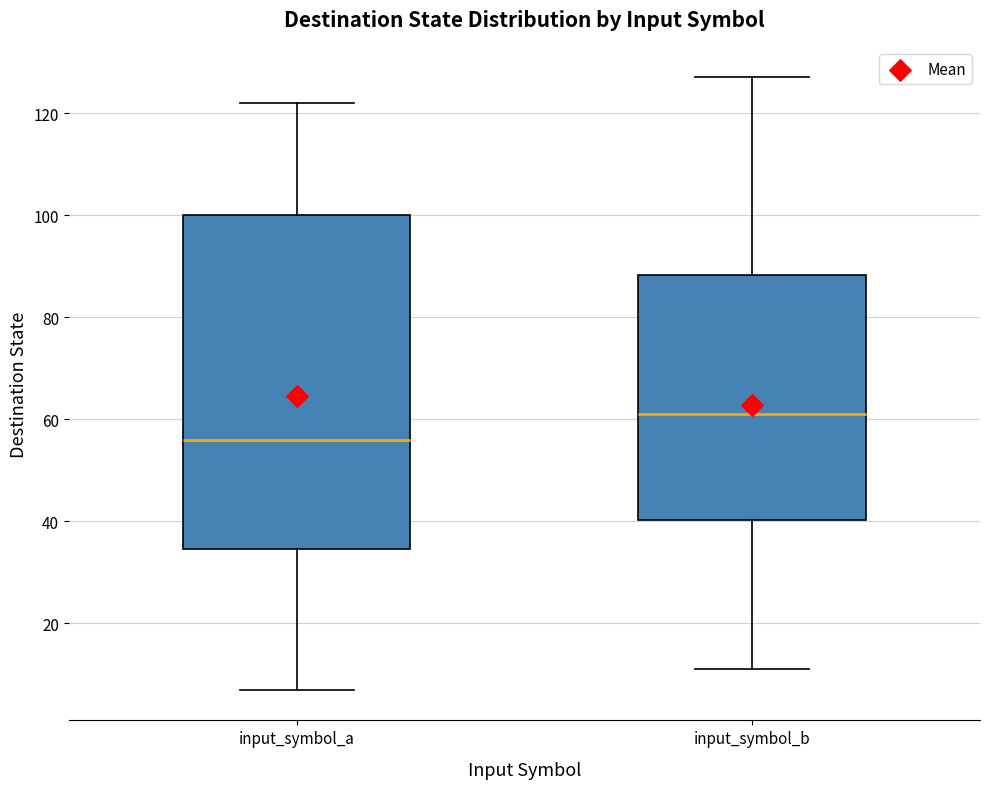

Reading left to right, transcribe this box plot: for each box, give where its median line is, the range the box spans, and where its two whiskers end, as read against the y-axis. The values are not printed on the chart, so give them approximately, as read against the axis.

input_symbol_a: median 56, box 34 to 100, whiskers 8 to 122
input_symbol_b: median 62, box 40 to 88, whiskers 12 to 128